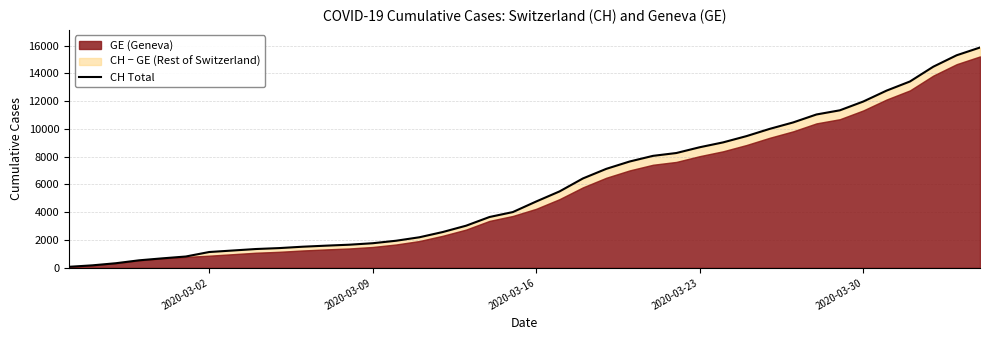

Is it true that the value at 32 is 19157?

False